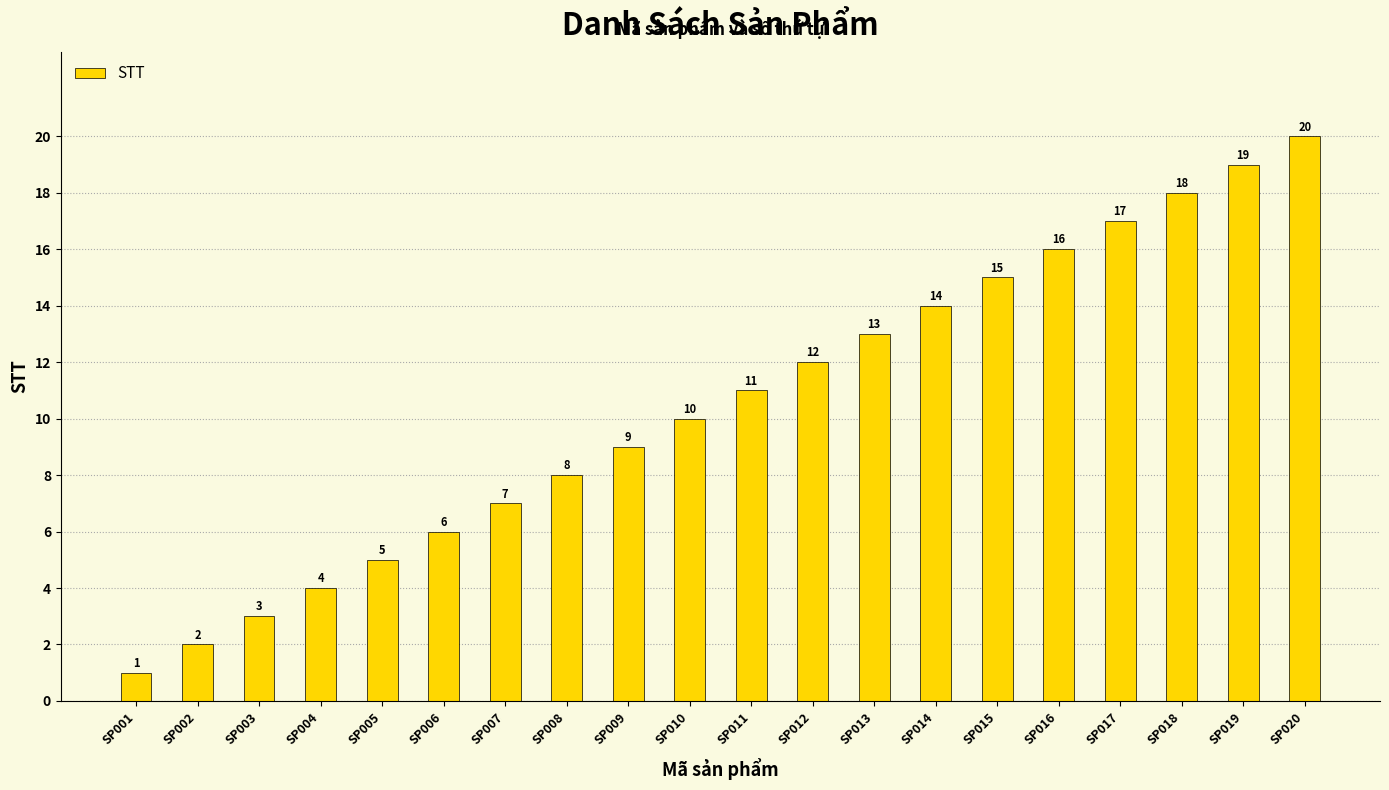

What is the value of the 18th bar from the left?

18